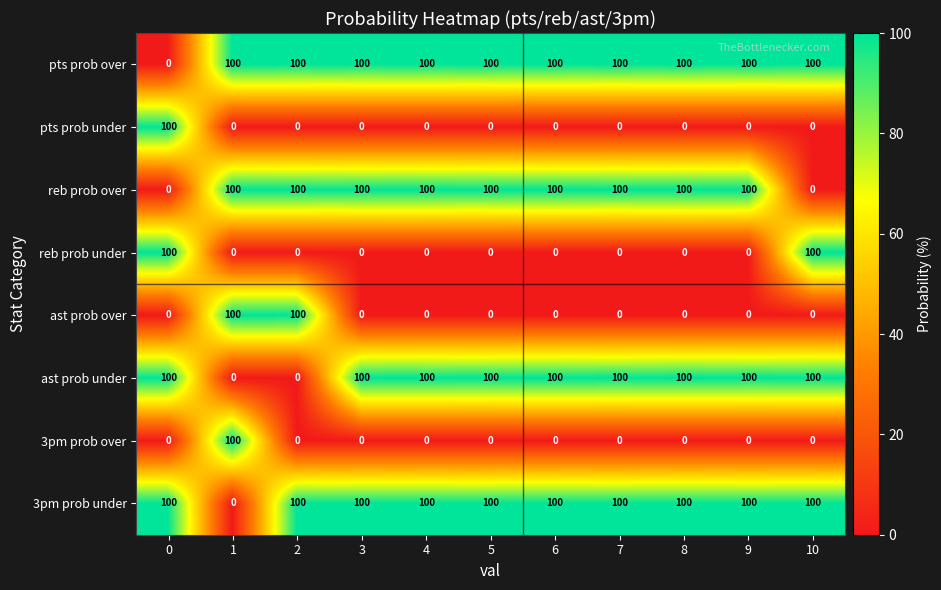

The pts prob under series shows 36 at 2. True or false?

False